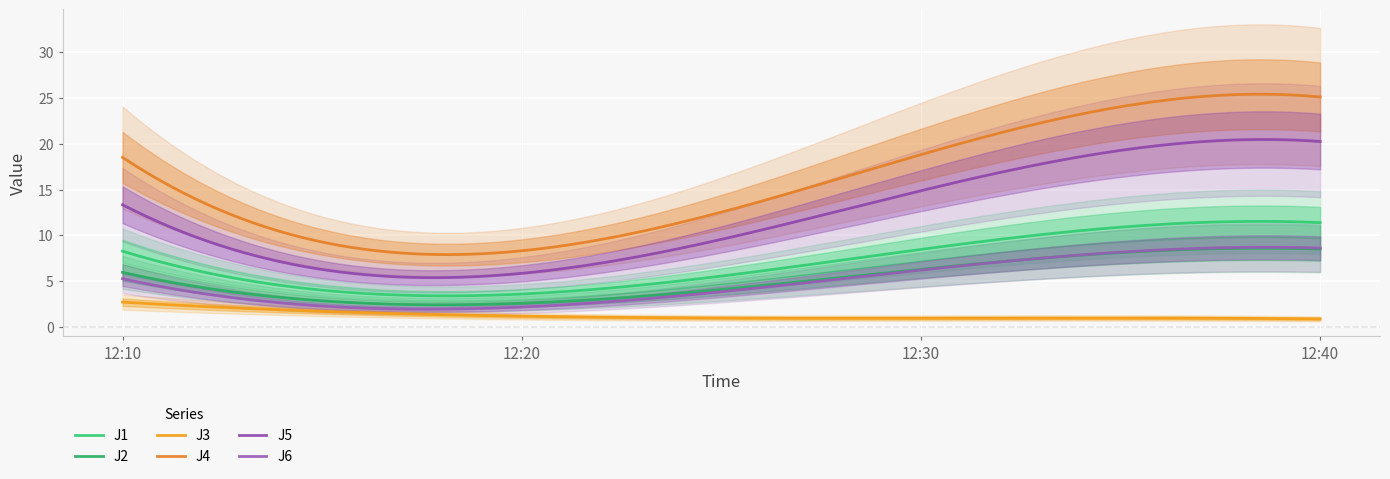

True or false: J3 and J2 intersect in this chart.

False